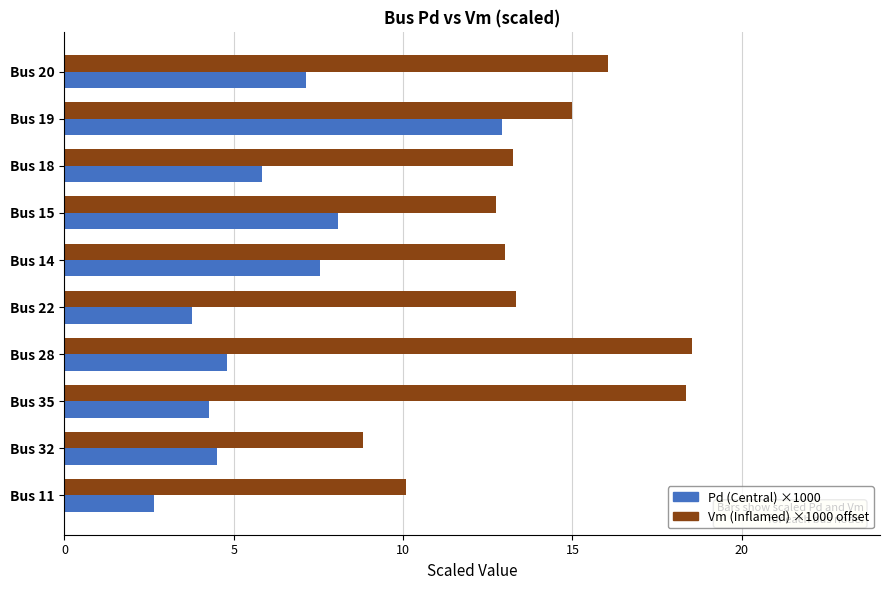

The Vm (Inflamed) ×1000 offset series shows 18.4 at Bus 35. True or false?

True